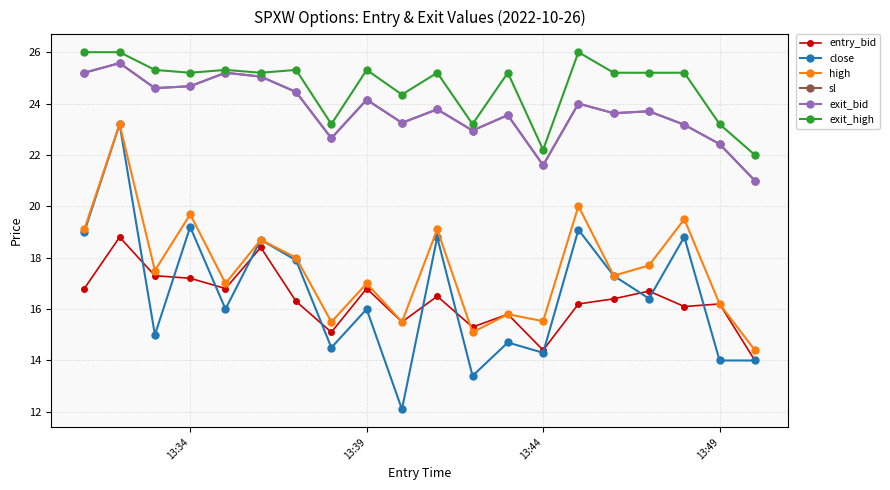

What is the value of the entry_bid point at the 17th from the left?

16.7